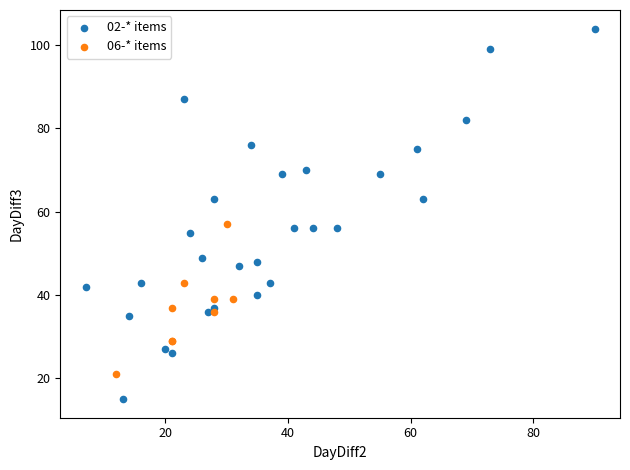

What are all the series names shown in the legend?

02-* items, 06-* items